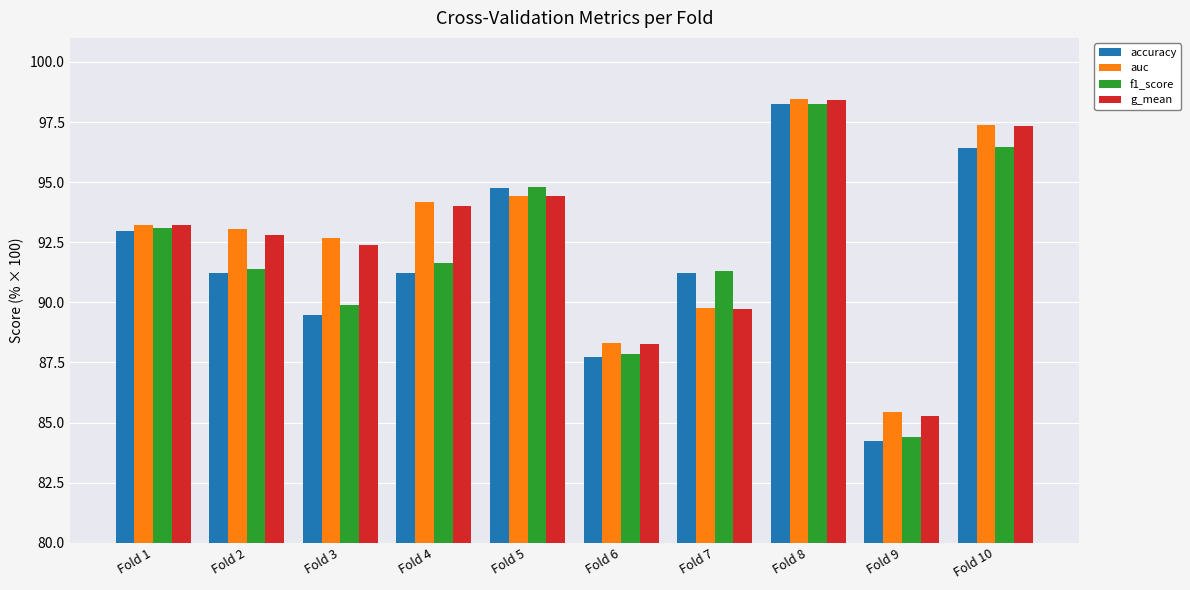

What is the difference between the highest and lowest values at Fold 5?

0.4